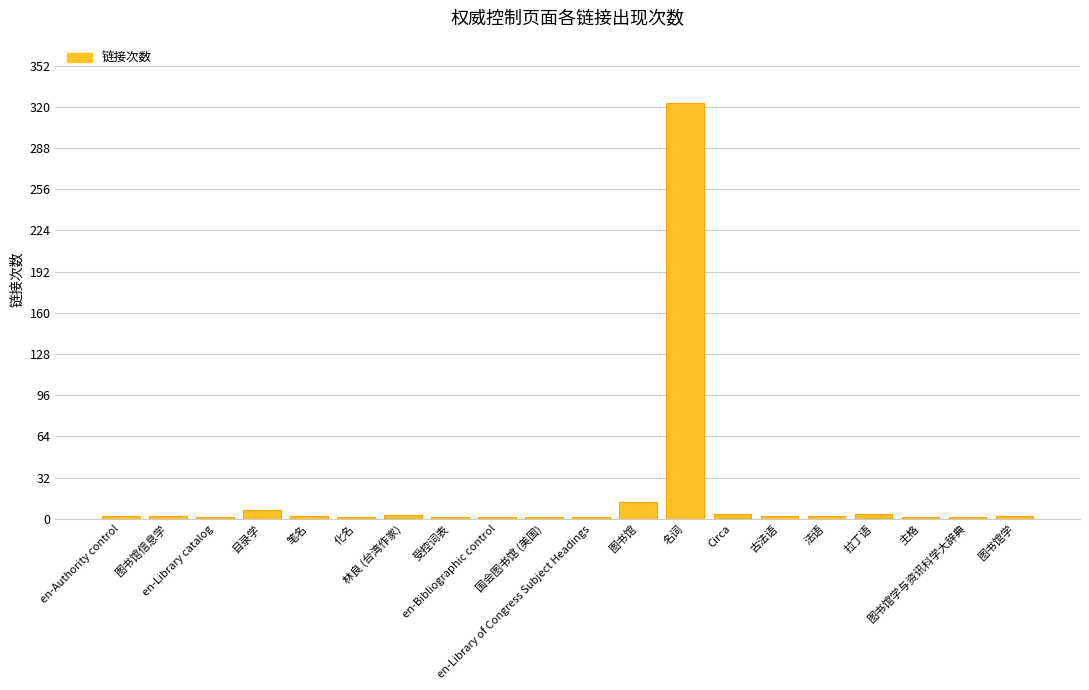

What is the sum of all values?

374